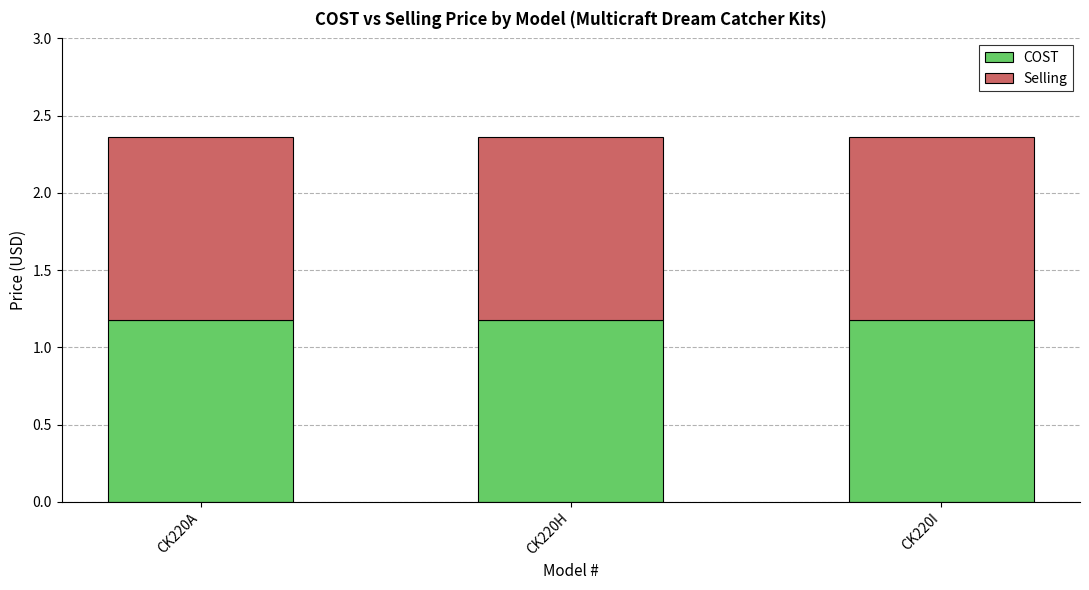

What is the total value across all series at CK220H?

3.5